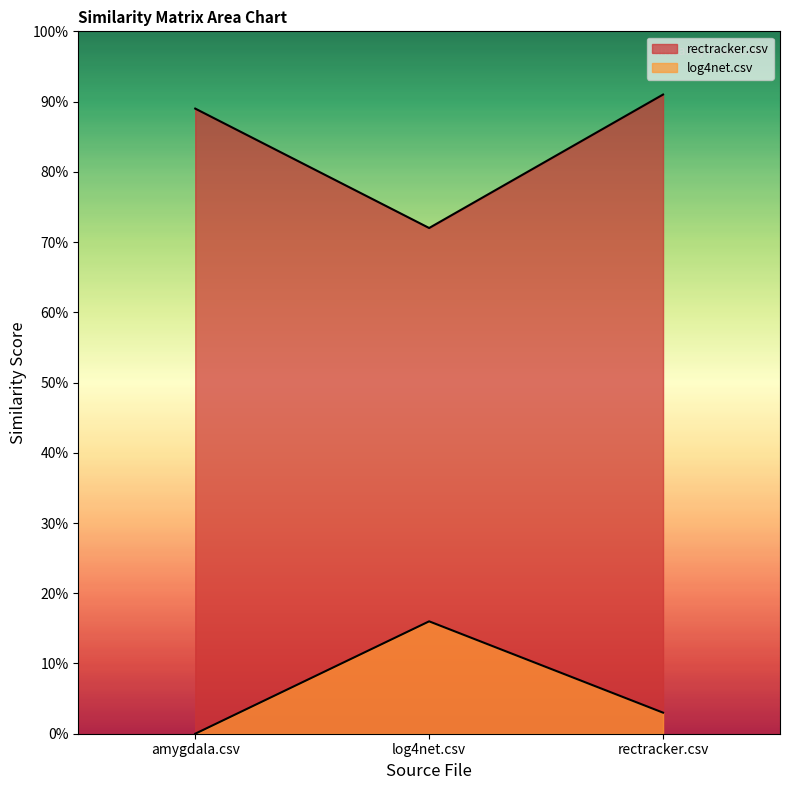

What is the highest value of the log4net.csv series?

0.2